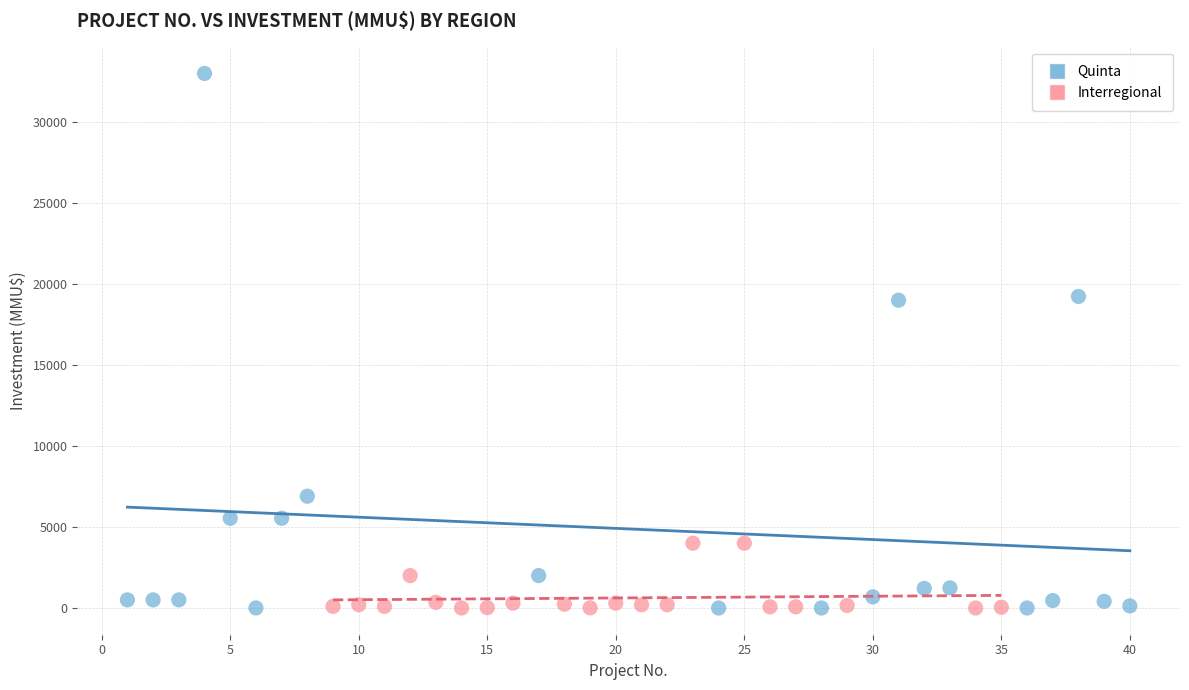

Which series reaches the maximum Y coordinate?

Quinta